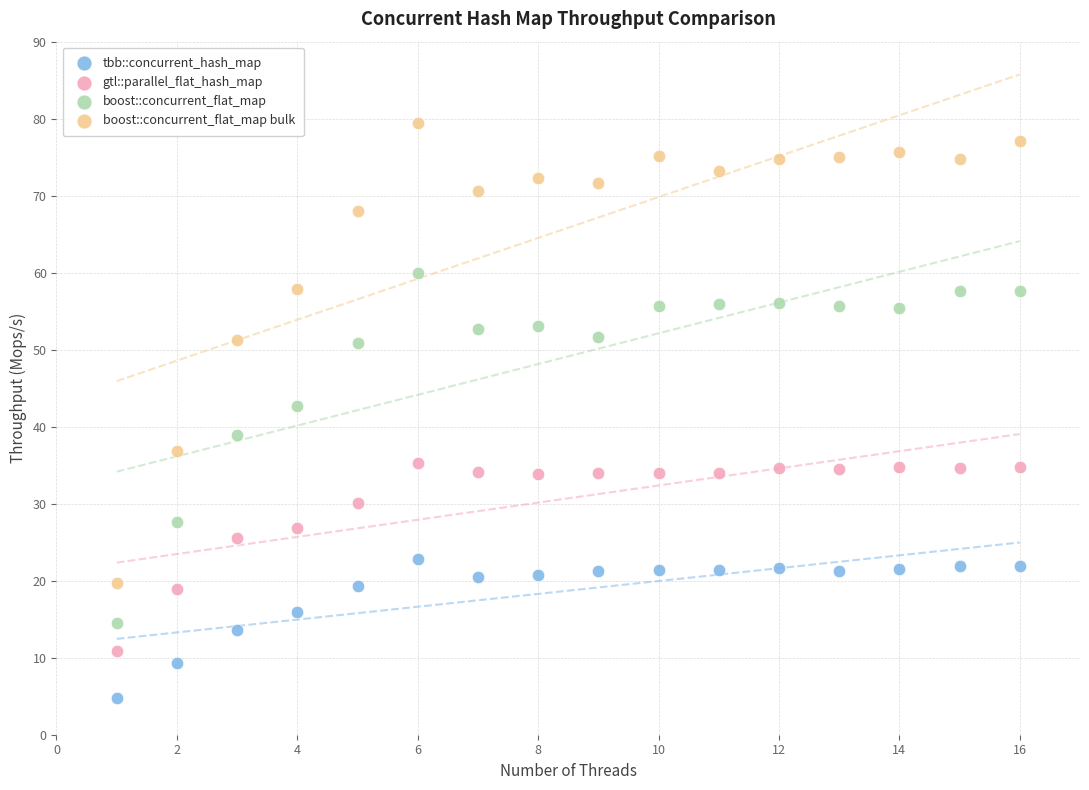

What are all the series names shown in the legend?

tbb::concurrent_hash_map, gtl::parallel_flat_hash_map, boost::concurrent_flat_map, boost::concurrent_flat_map bulk